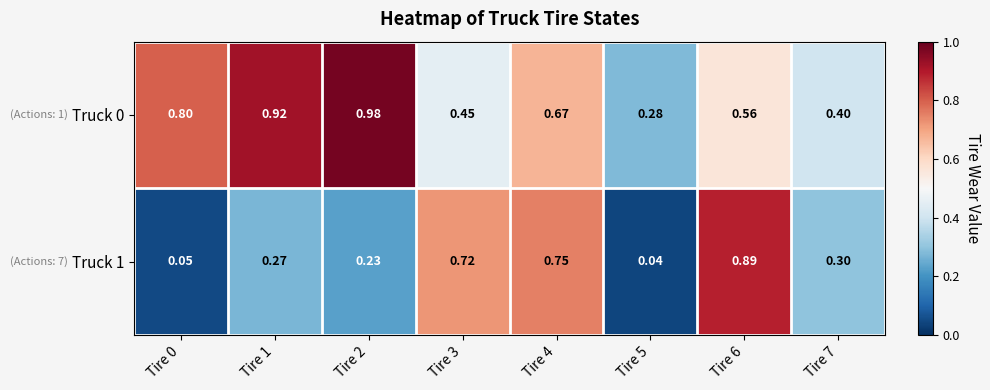

Is the value of Truck 0 at Tire 5 greater than the value of Truck 1 at Tire 7?

No